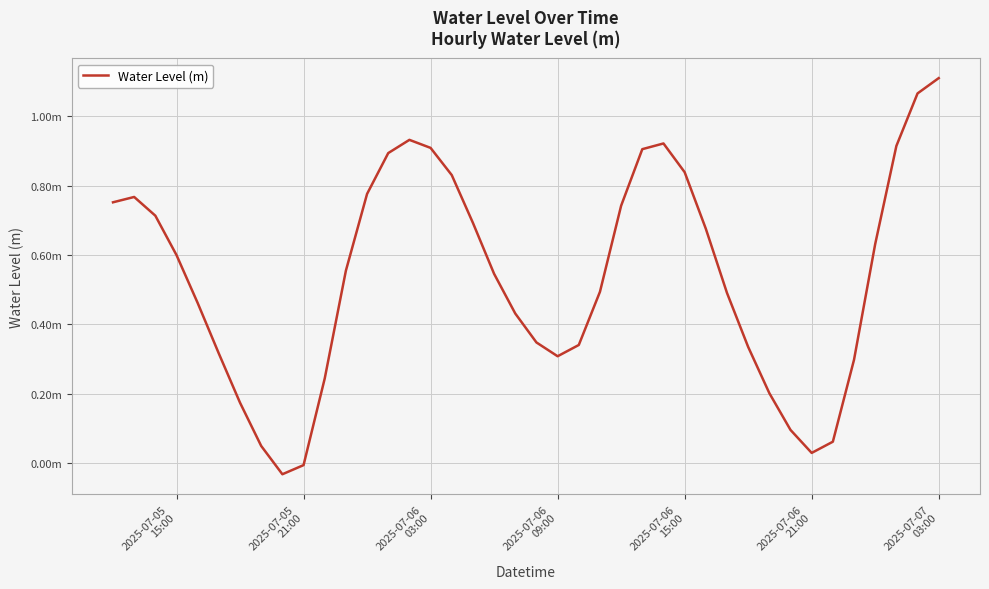

Does the chart display data point markers on the line(s)?

No